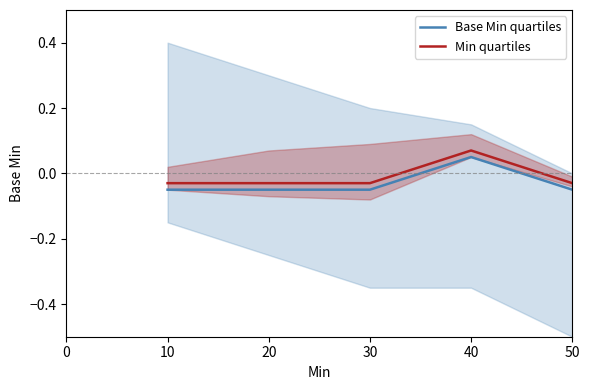

What is the difference between the Min quartiles values at 0 and 30?

0.1